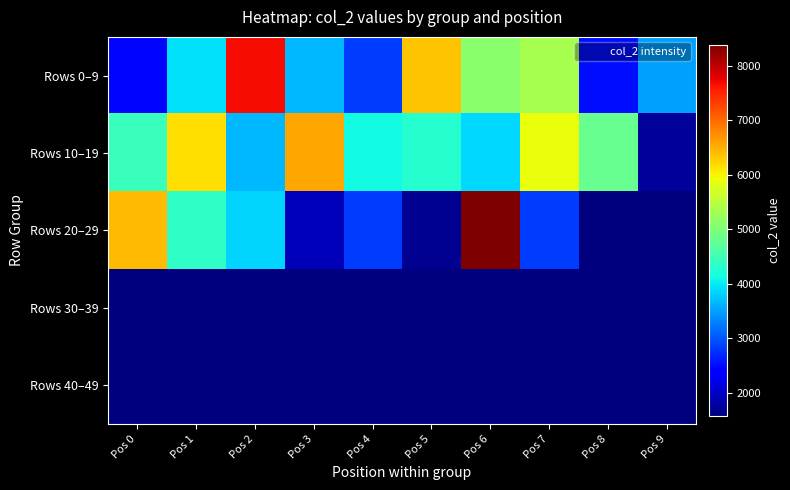

List the series in order of their peak value, highest first.

Rows 20–29, Rows 0–9, Rows 10–19, Rows 30–39, Rows 40–49